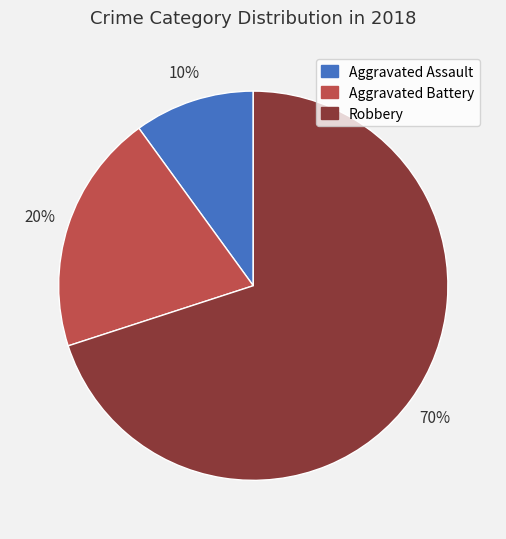

Count the number of slices in the pie.

3